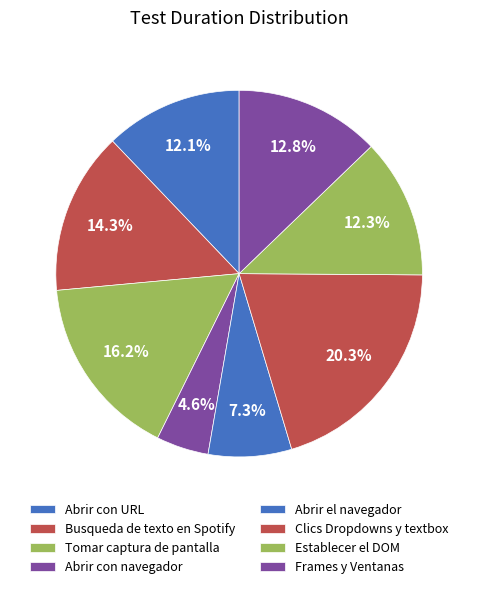

How many segments does this pie chart have?

8